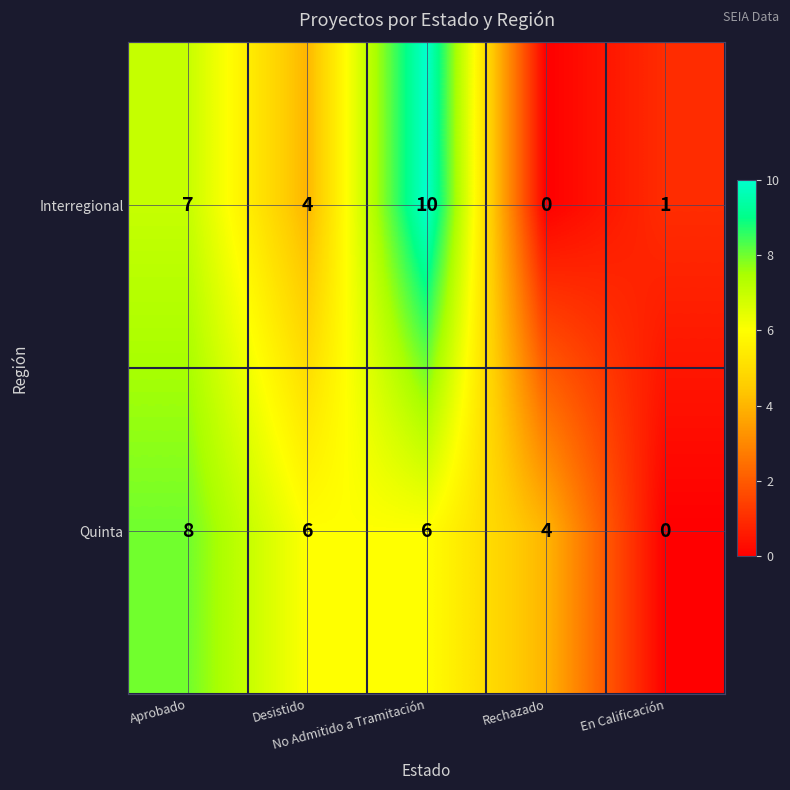

Rank the series by their maximum value, from highest to lowest.

Interregional, Quinta